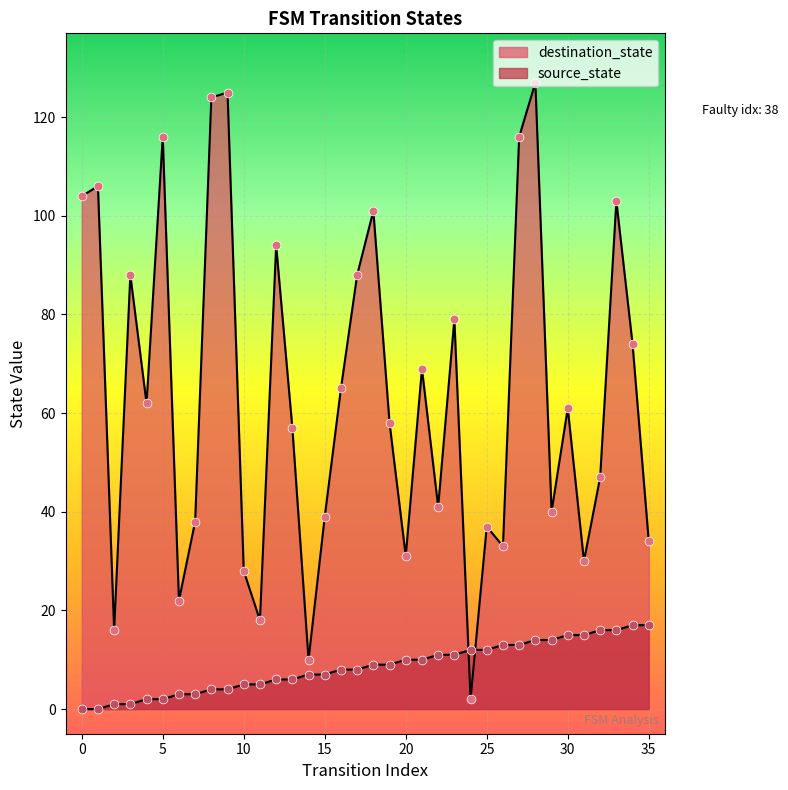

What are all the series names shown in the legend?

source_state, destination_state